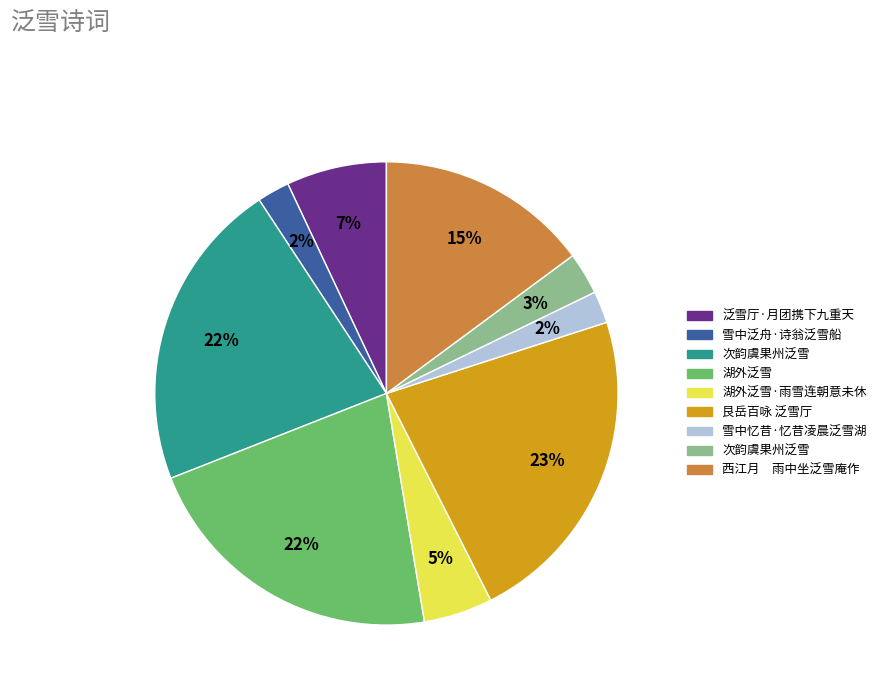

To the nearest percent, what is the average slice percentage?

11%